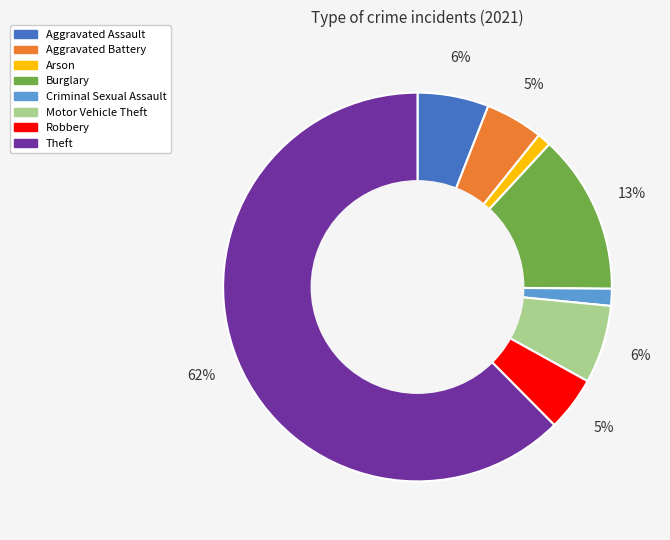

To the nearest percent, what is the difference between the Aggravated Battery and Arson slice percentages?

4%